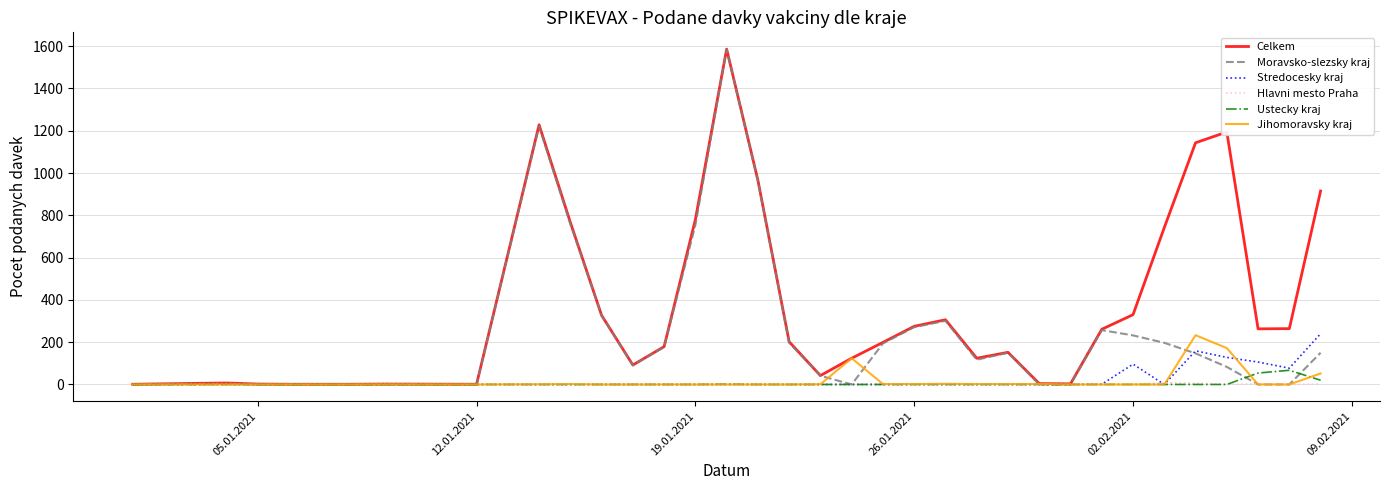

What is the highest value of the Jihomoravsky kraj series?

233